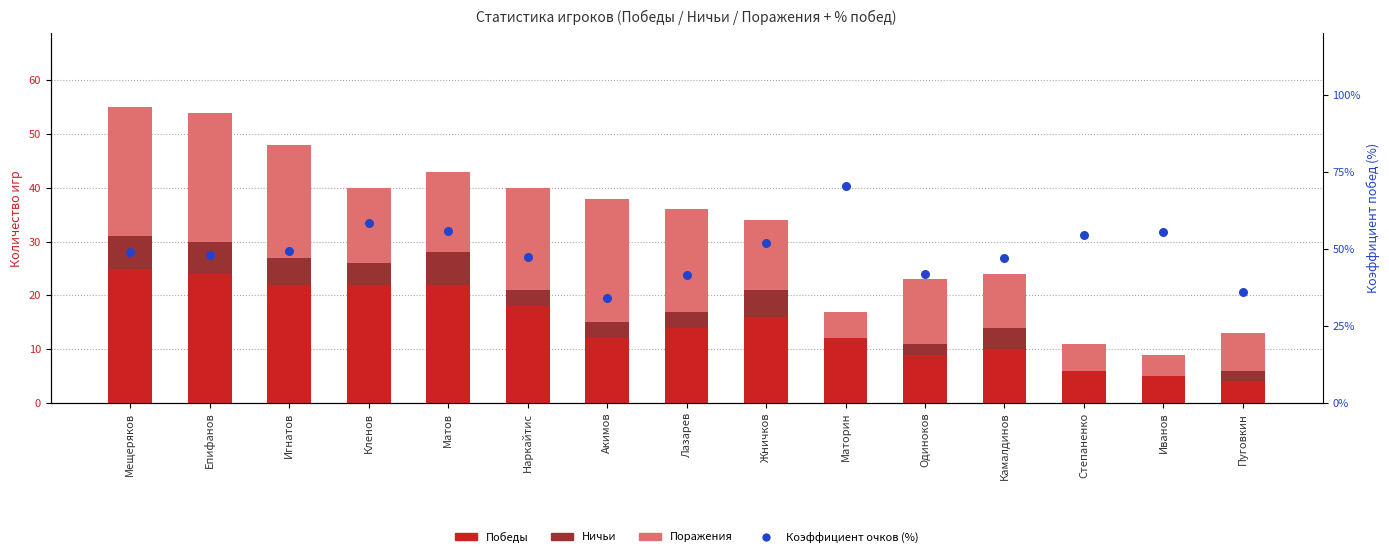

Which series has the widest spread of Y values?

Коэффициент очков